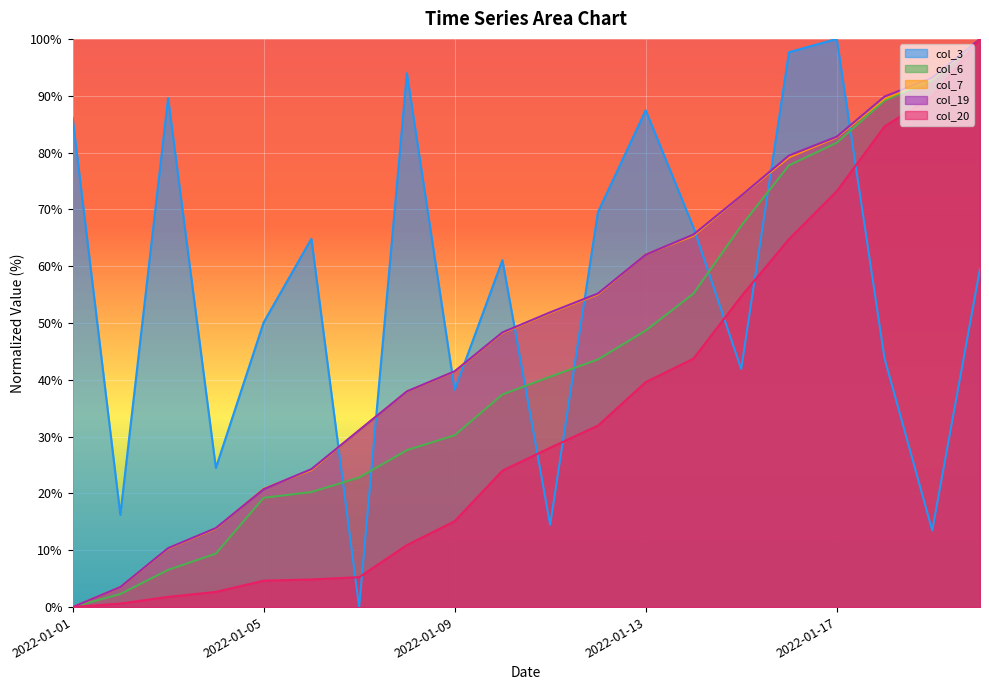

What is the sum of all col_7 values?

982.2